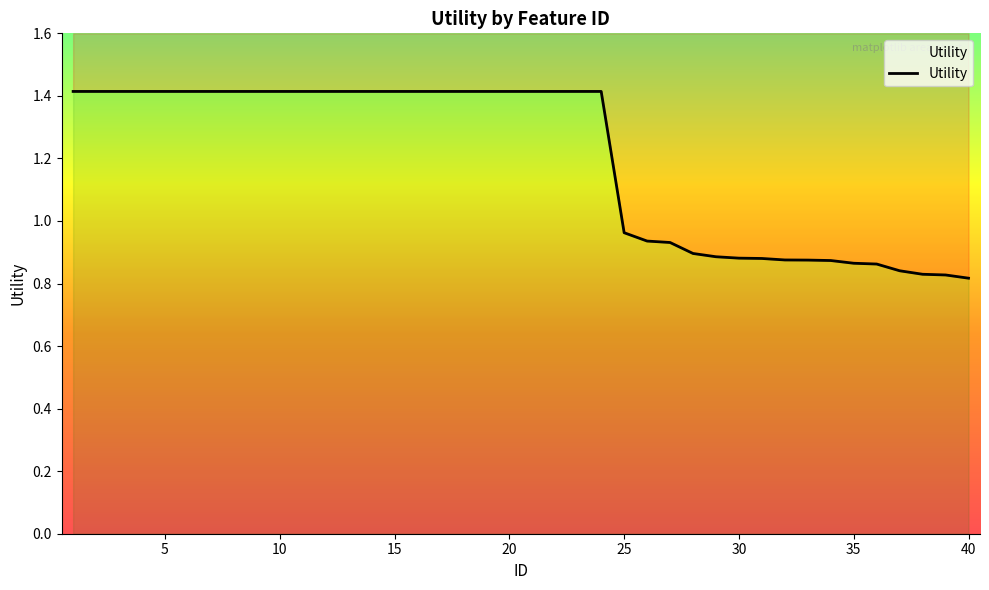

How many values are below 1?

16